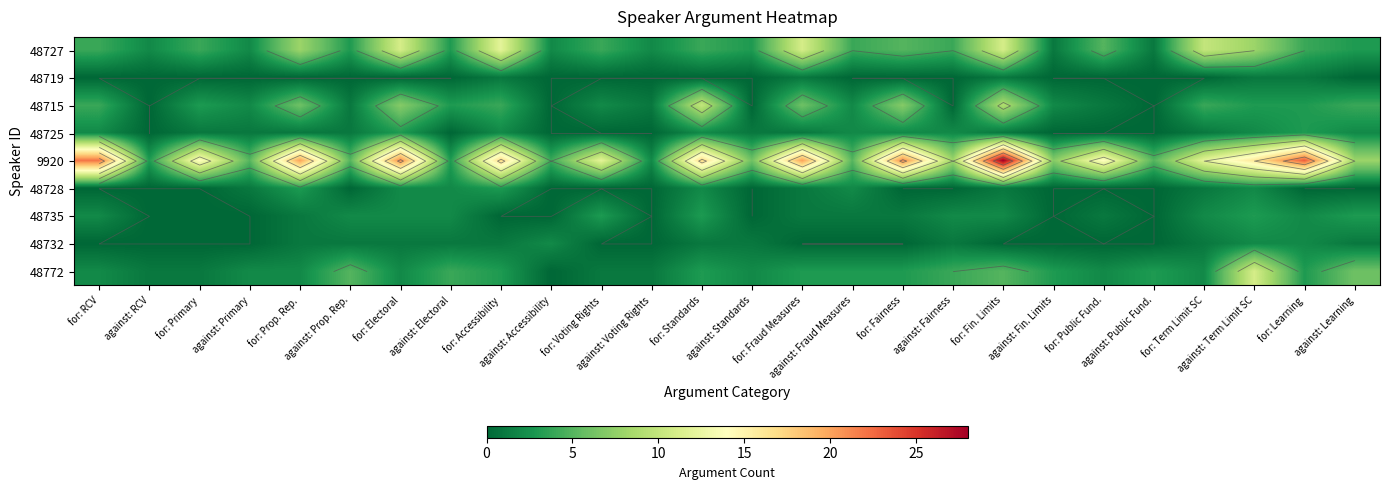

Rank the series by their maximum value, from highest to lowest.

9920, 48727, 48772, 48715, 48725, 48728, 48735, 48732, 48719